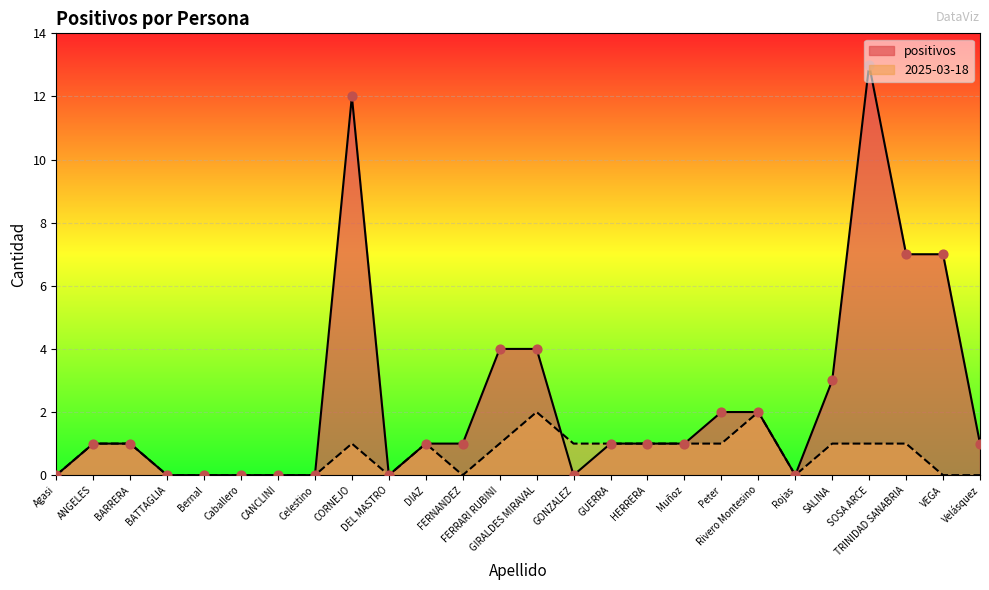

Which series has the largest Y range (max minus min)?

positivos